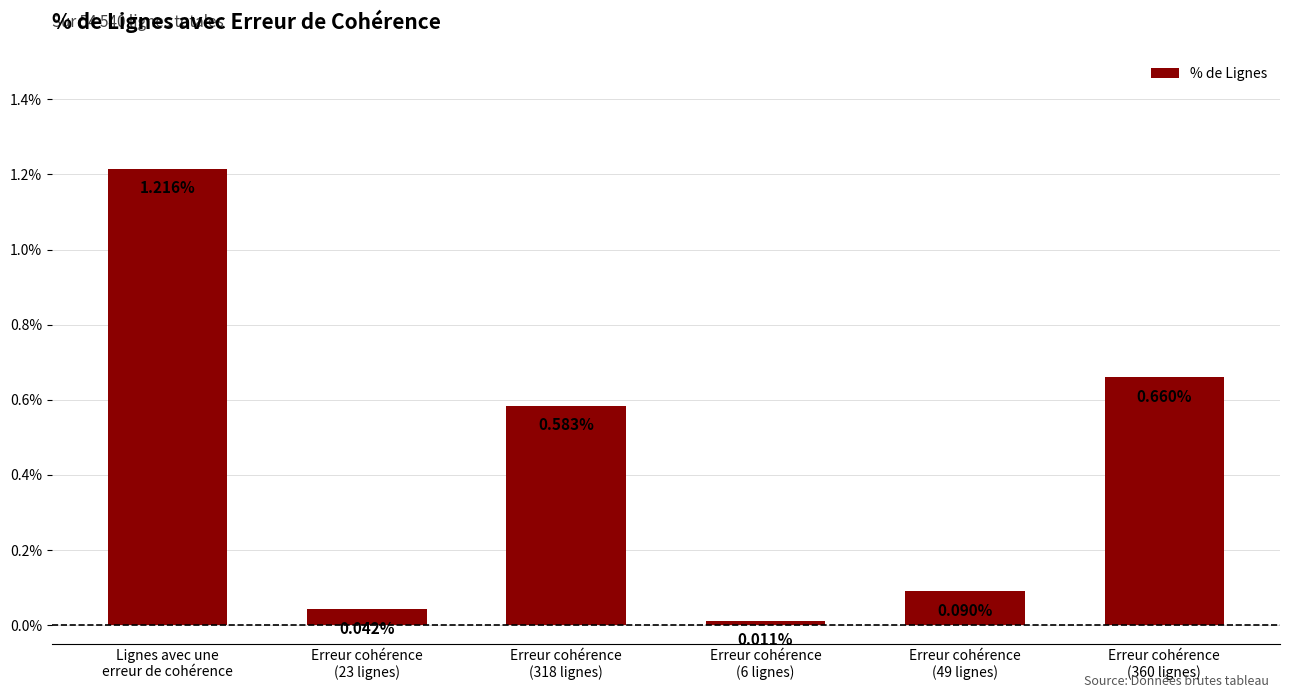

What position from the left is Erreur cohérence
(6 lignes)?

4